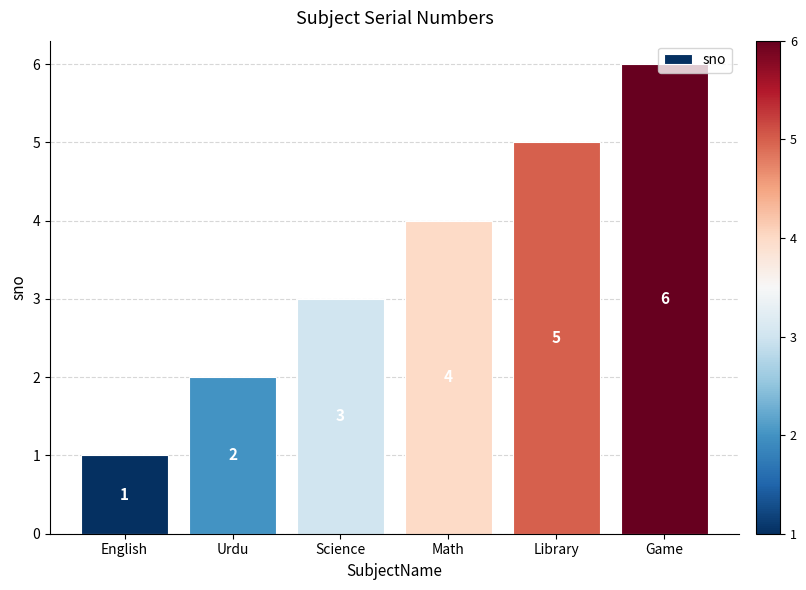

How many data points are less than 4?

3